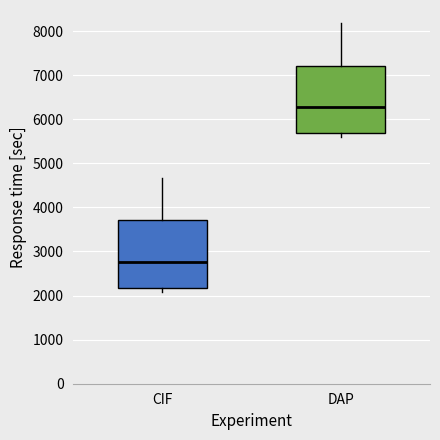

Which box's median line is the lowest?

CIF